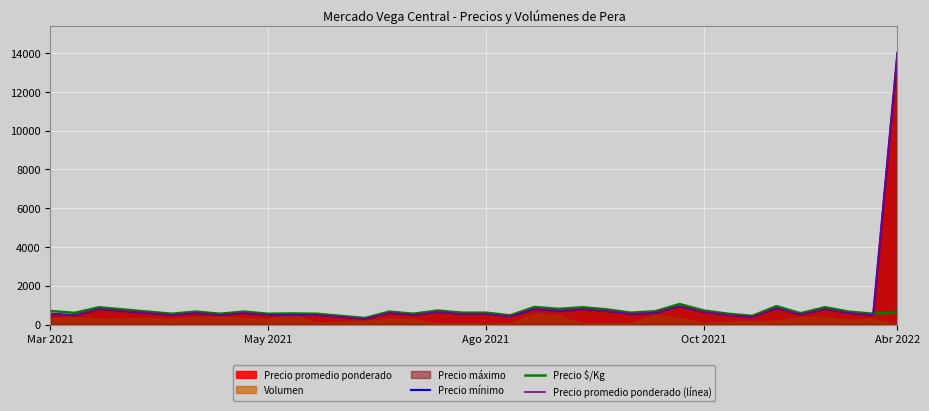

Does the chart display data point markers on the line(s)?

No